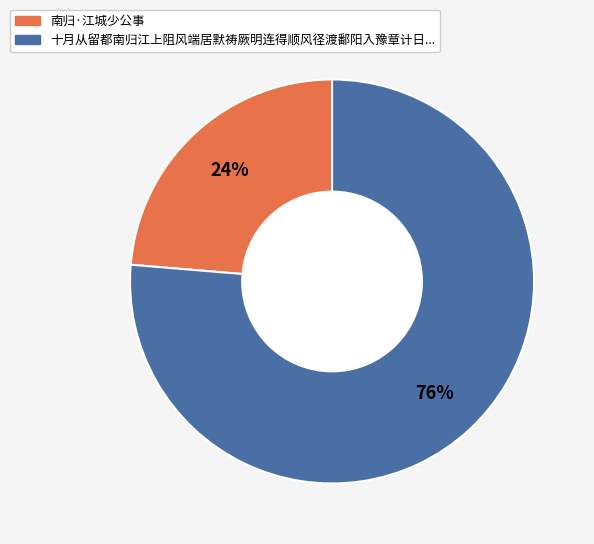

Is there a majority slice in this chart?

Yes